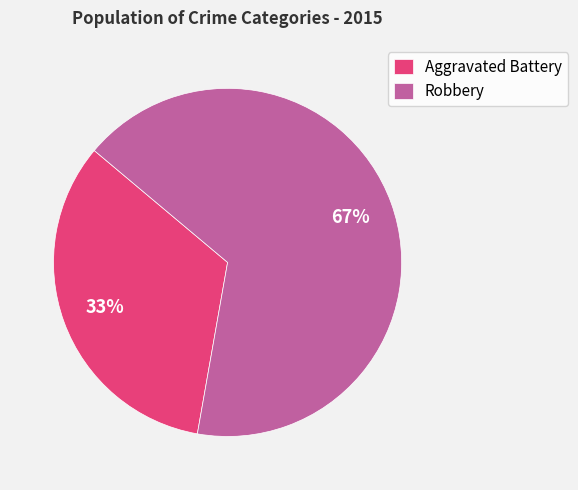

Is it true that Aggravated Battery is 46% of the pie?

False